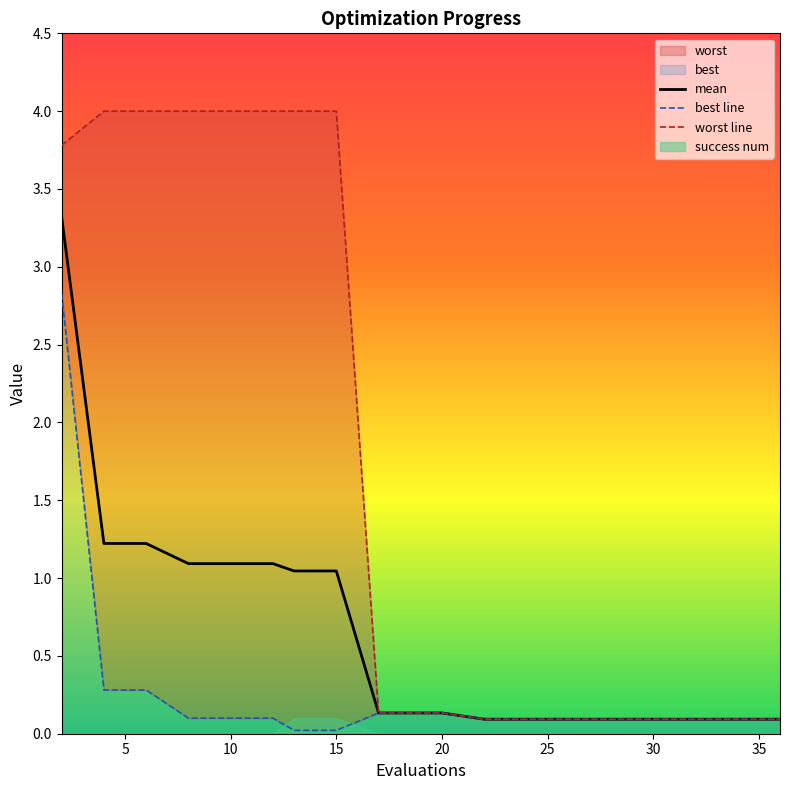

The value of mean at 15 is 0.6. True or false?

False